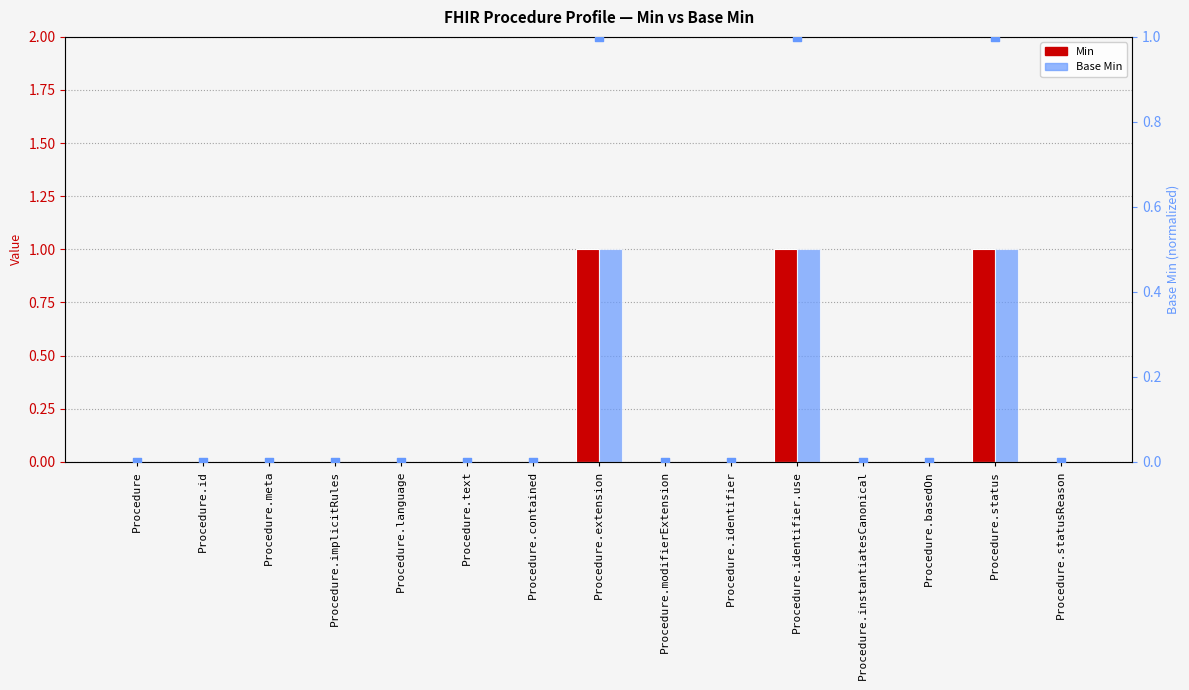

At how many categories does at least one series exceed 0?

3